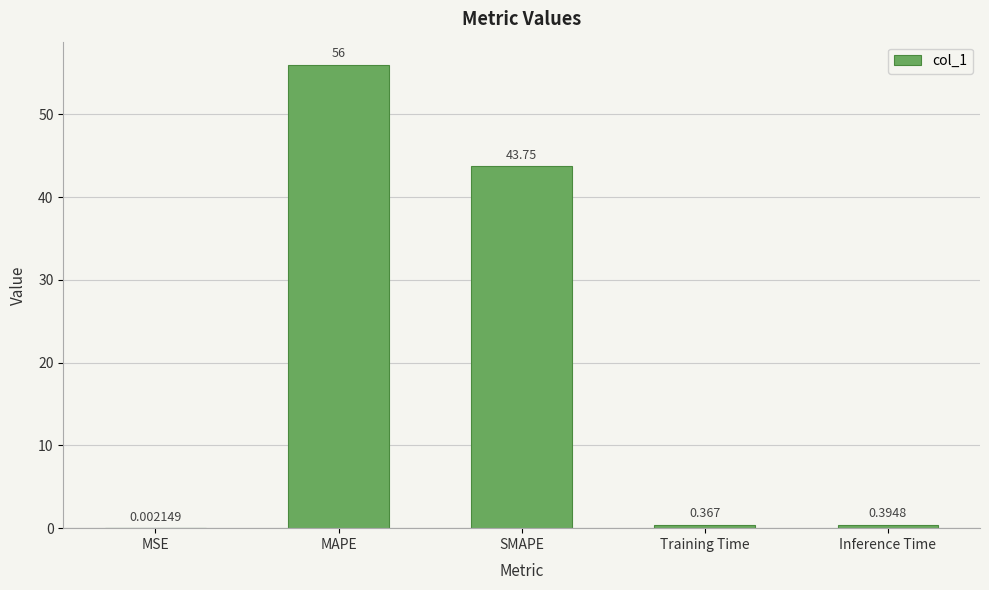

Which has a higher value, MAPE or Inference Time?

MAPE